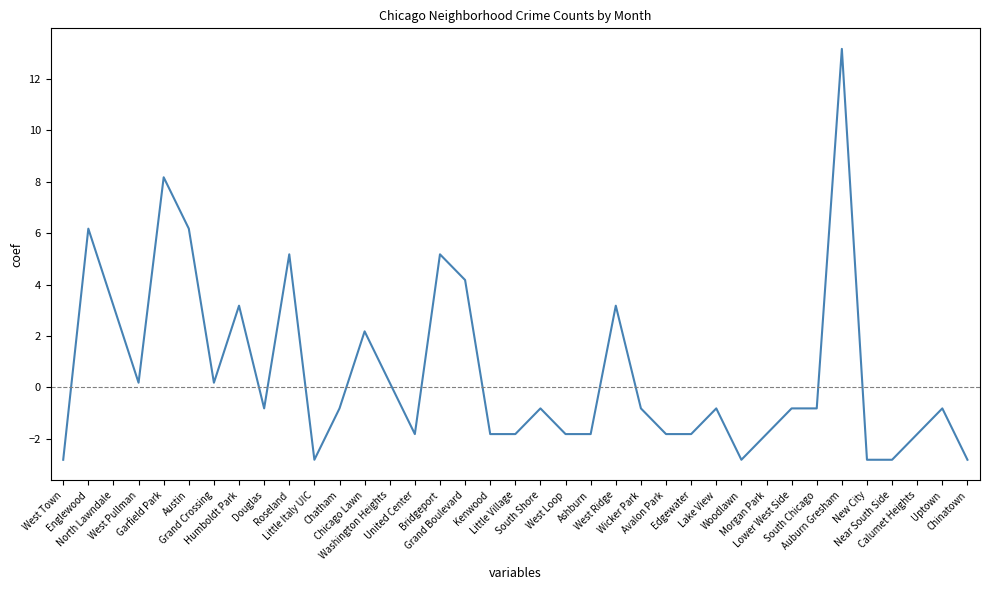

Reading left to right, transcribe all the data shown in this chart.

-2.8	6.2	3.2	0.2	8.2	6.2	0.2	3.2	-0.8	5.2	-2.8	-0.8	2.2	0.2	-1.8	5.2	4.2	-1.8	-1.8	-0.8	-1.8	-1.8	3.2	-0.8	-1.8	-1.8	-0.8	-2.8	-1.8	-0.8	-0.8	13.2	-2.8	-2.8	-1.8	-0.8	-2.8